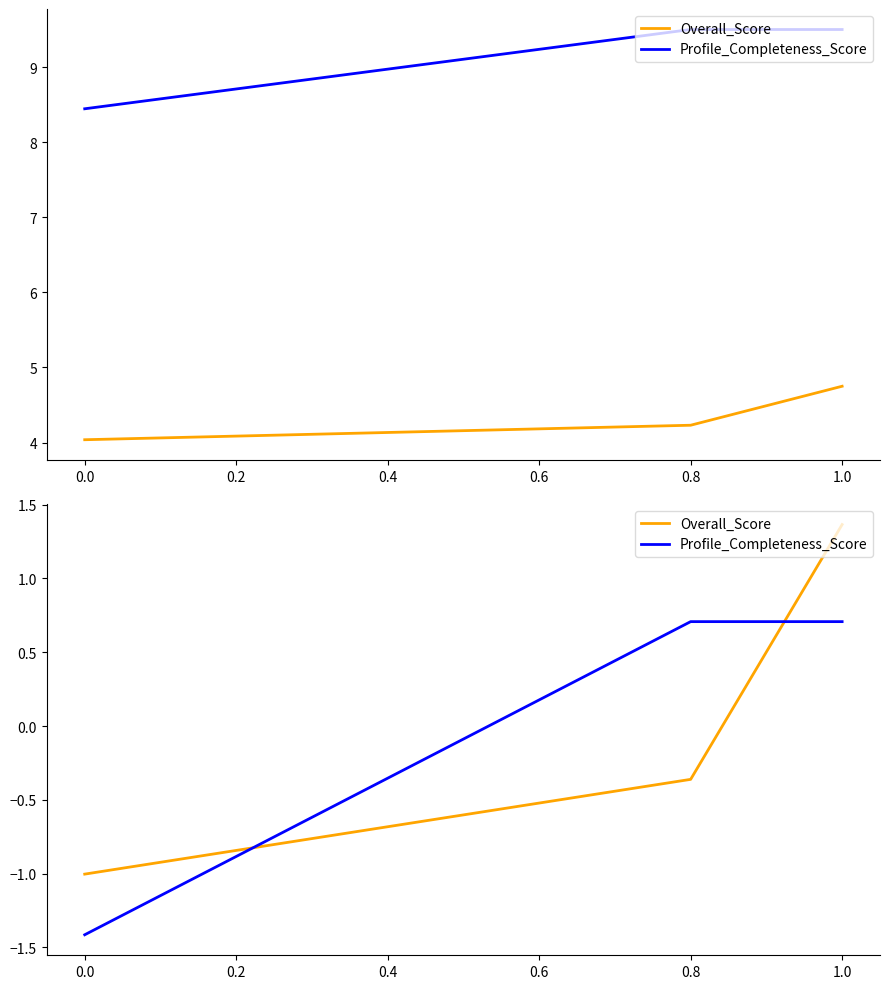

How many lines are shown in the chart?

2